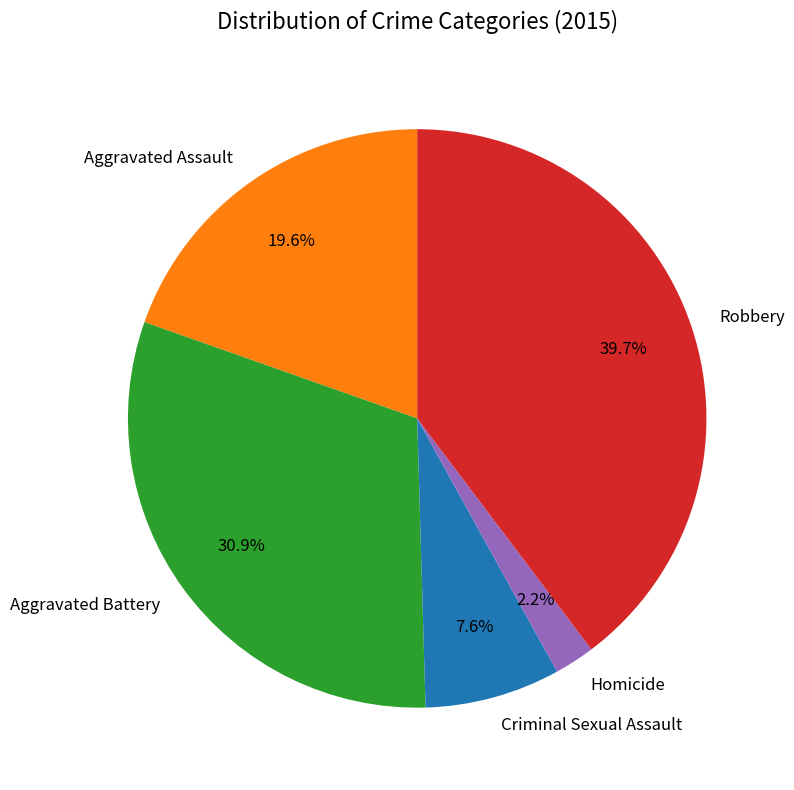

What is the total percentage of Homicide and Aggravated Battery?

33.1%